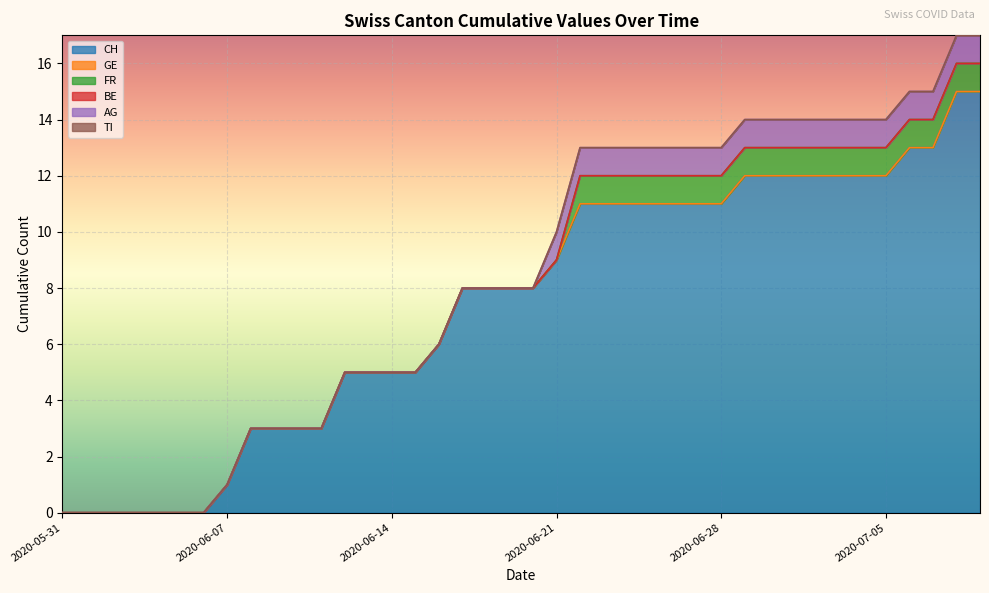

Is the value of GE at 2020-06-27 greater than the value of FR at 2020-07-09?

No